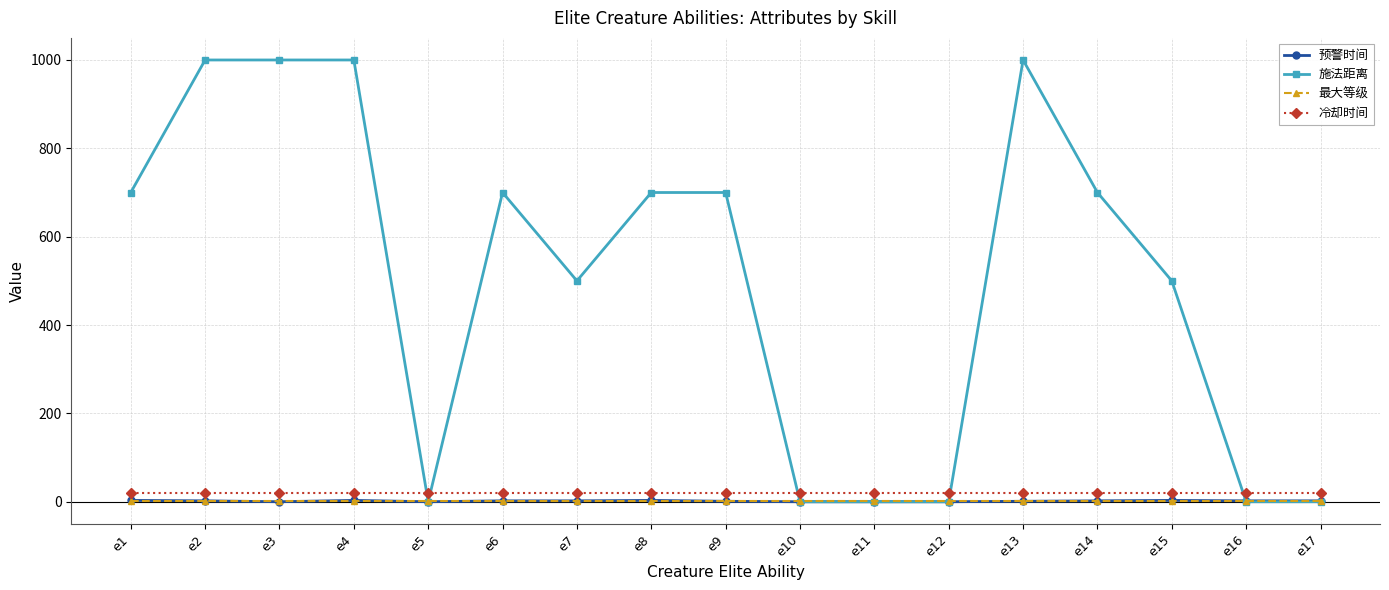

The value of 预警时间 at e11 is 0. True or false?

True